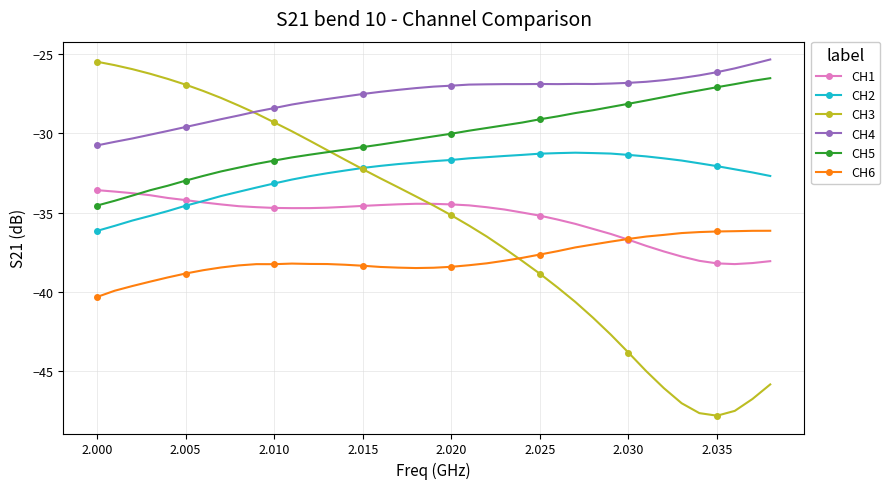

What is the value of the CH5 point at the 17th from the left?

-30.7